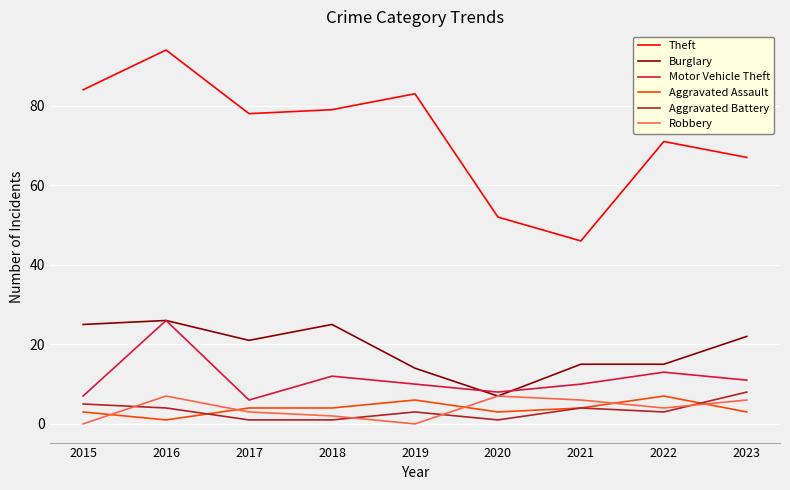

Read the Robbery value at 2020.

7